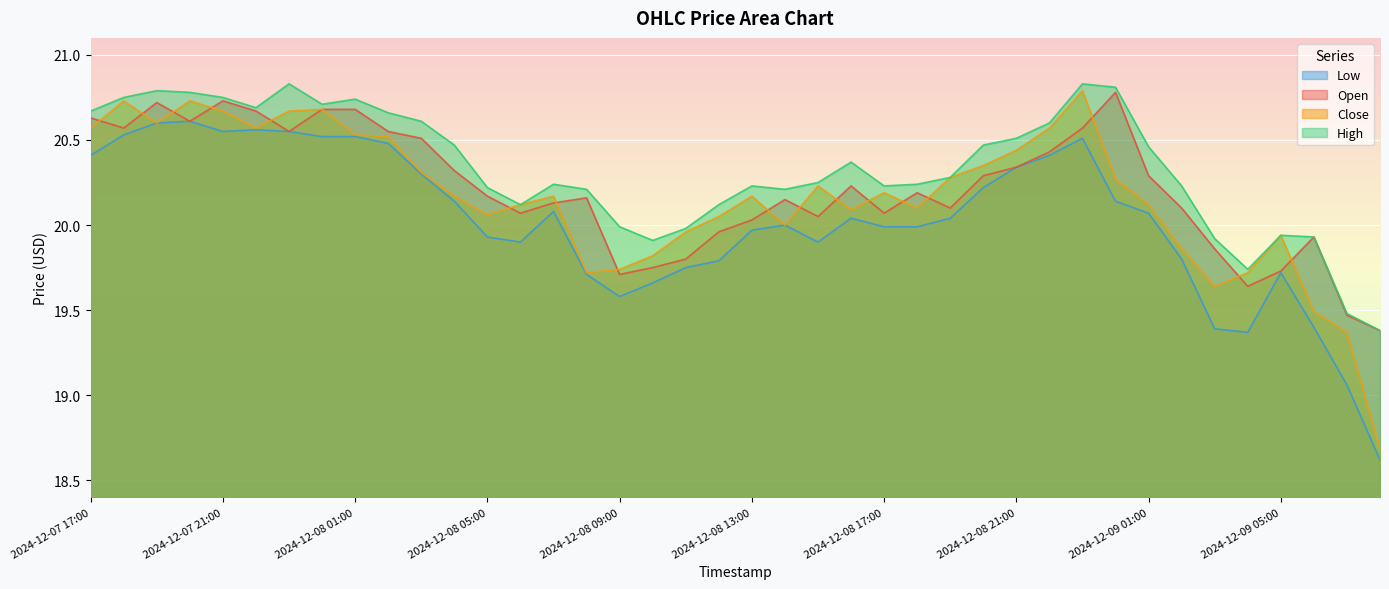

List the labels in order of Close value, largest first.

2024-12-08 23:00, 2024-12-07 18:00, 2024-12-07 20:00, 2024-12-08 00:00, 2024-12-07 21:00, 2024-12-07 23:00, 2024-12-07 19:00, 2024-12-07 17:00, 2024-12-07 22:00, 2024-12-08 22:00, 2024-12-08 01:00, 2024-12-08 02:00, 2024-12-08 21:00, 2024-12-08 20:00, 2024-12-08 03:00, 2024-12-08 19:00, 2024-12-09 00:00, 2024-12-08 15:00, 2024-12-08 17:00, 2024-12-08 04:00, 2024-12-08 07:00, 2024-12-08 13:00, 2024-12-08 06:00, 2024-12-09 01:00, 2024-12-08 18:00, 2024-12-08 16:00, 2024-12-08 05:00, 2024-12-08 12:00, 2024-12-08 14:00, 2024-12-08 11:00, 2024-12-09 05:00, 2024-12-09 02:00, 2024-12-08 10:00, 2024-12-08 09:00, 2024-12-08 08:00, 2024-12-09 04:00, 2024-12-09 03:00, 2024-12-09 06:00, 2024-12-09 07:00, 2024-12-09 08:00